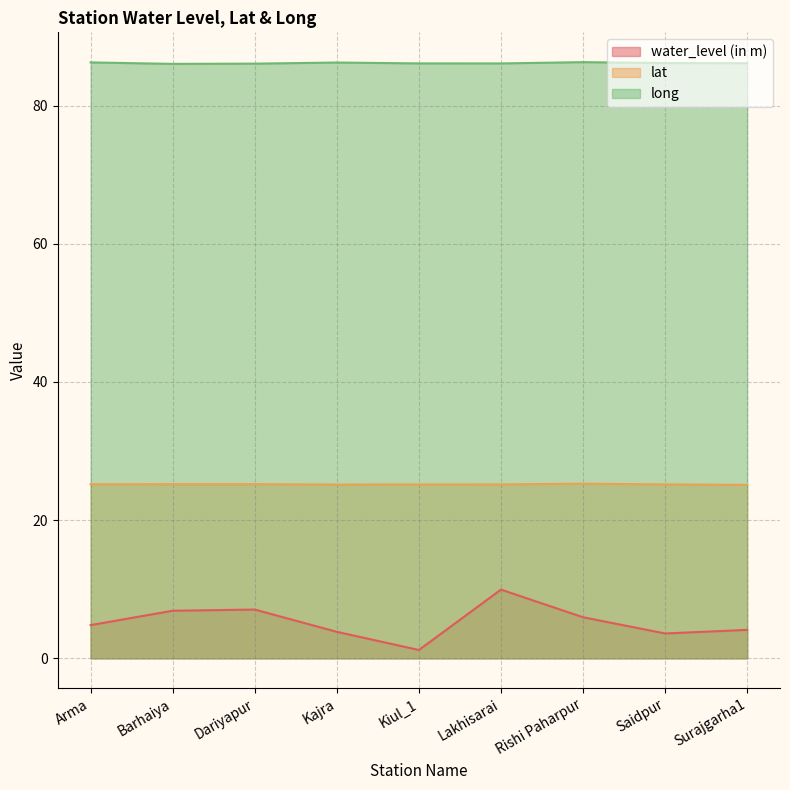

True or false: lat and water_level (in m) intersect in this chart.

False